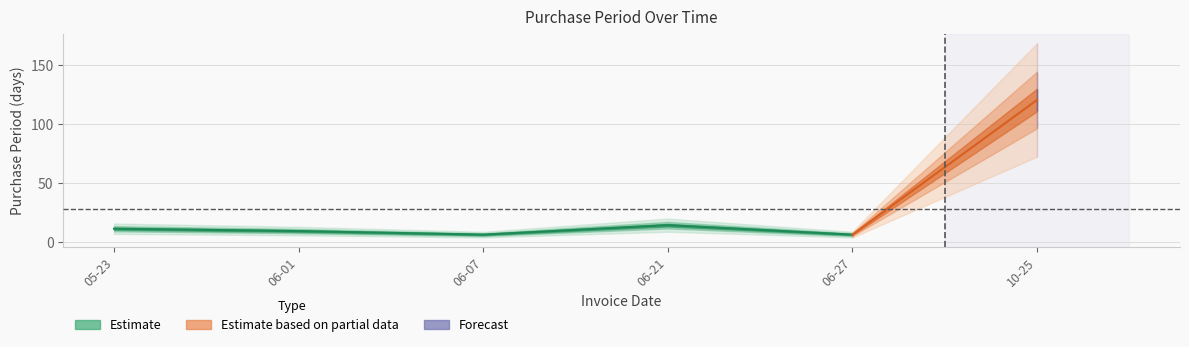

What is the change in value from 2016-06-07 to 2016-06-21?

+8